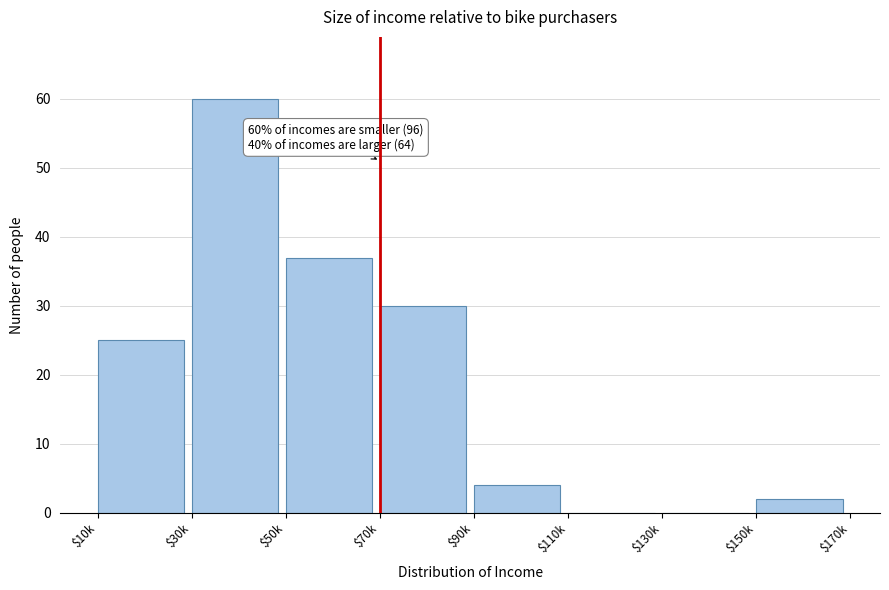

The chart shows a value of 53 at $70k. True or false?

False